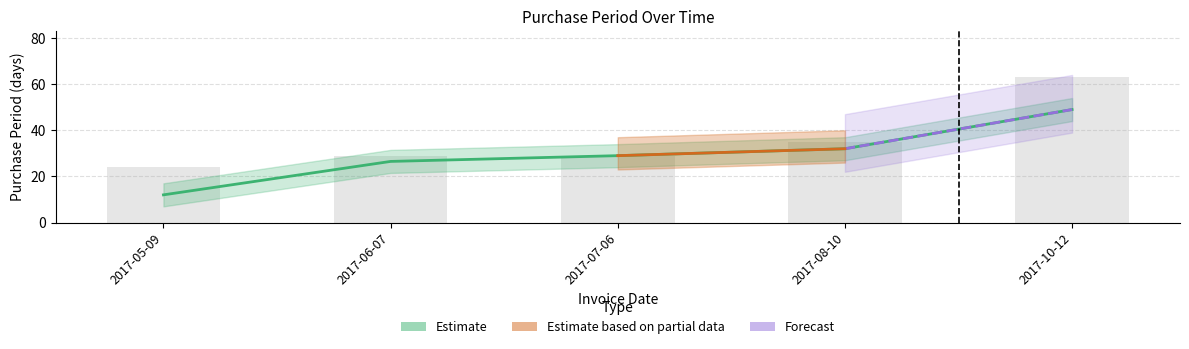

What is the maximum value shown in the chart?

63